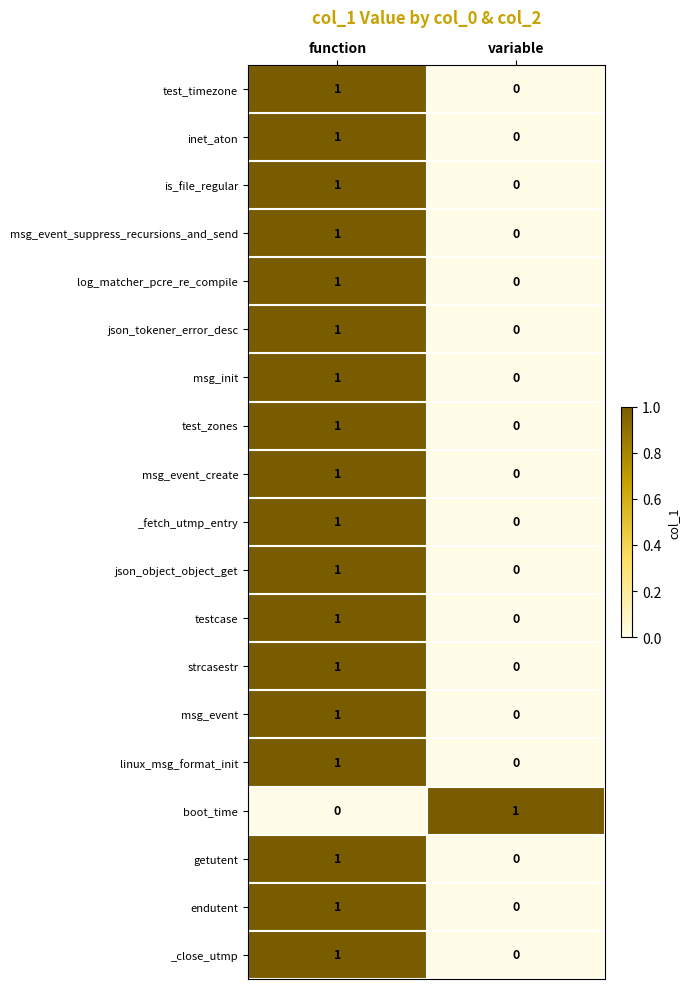

Where is inet_aton nearest to the value 0?

variable